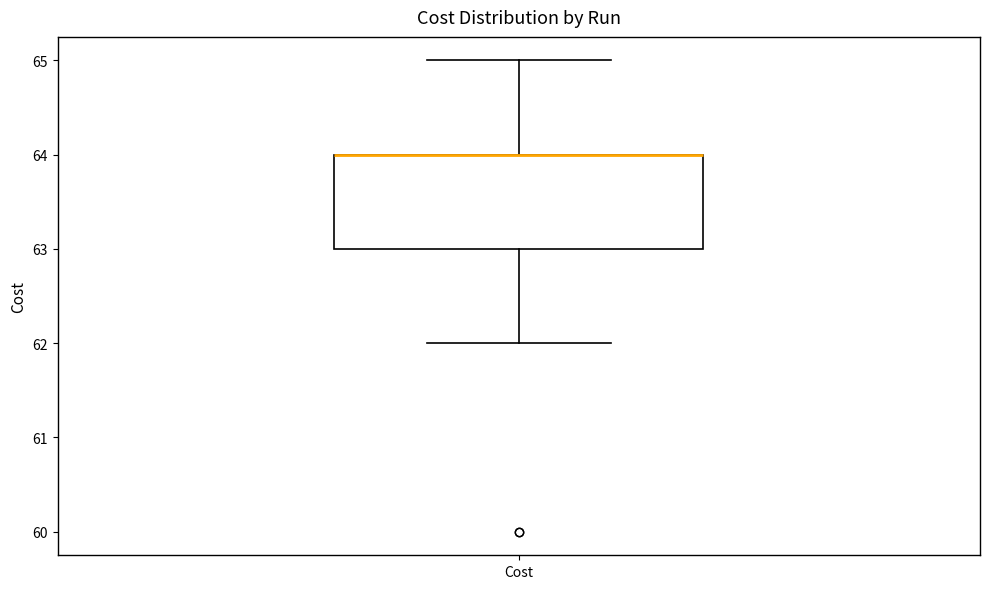

Read this box plot against the y-axis: the position of the median line, the range covered by the box, and the ends of both whiskers. The values are not printed on the chart, so give them approximately, as read against the axis.

median 64 (drawn on the box's upper edge), box 63 to 64, whiskers 62 to 65